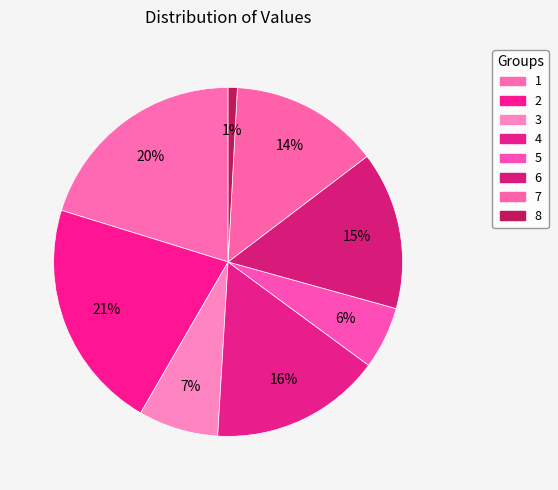

Which slice is the largest?

2